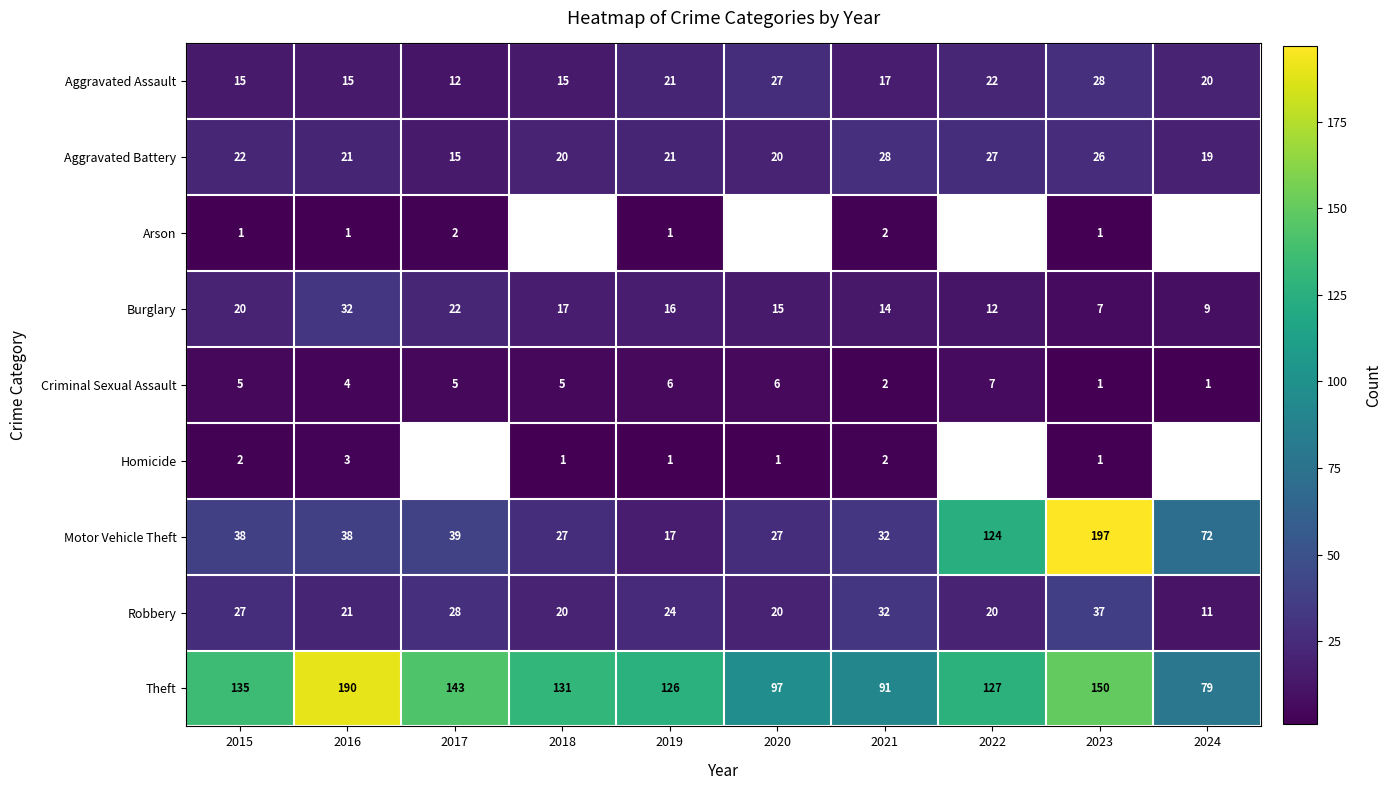

What is the difference between the Burglary values at 2019 and 2017?

6